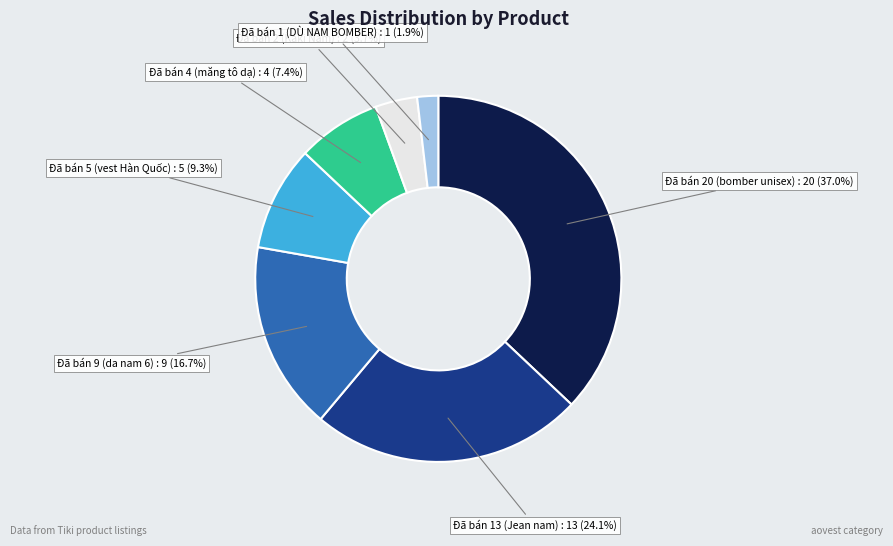

Does any single category account for the majority?

No